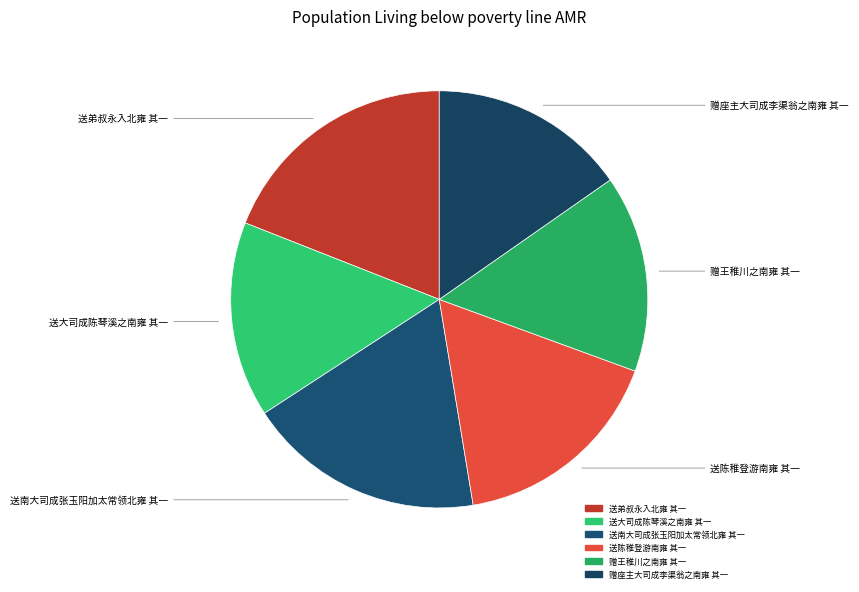

Approximately how many times larger is the value at 送陈稚登游南雍 其一 compared to 送大司成陈琴溪之南雍 其一?

1.1